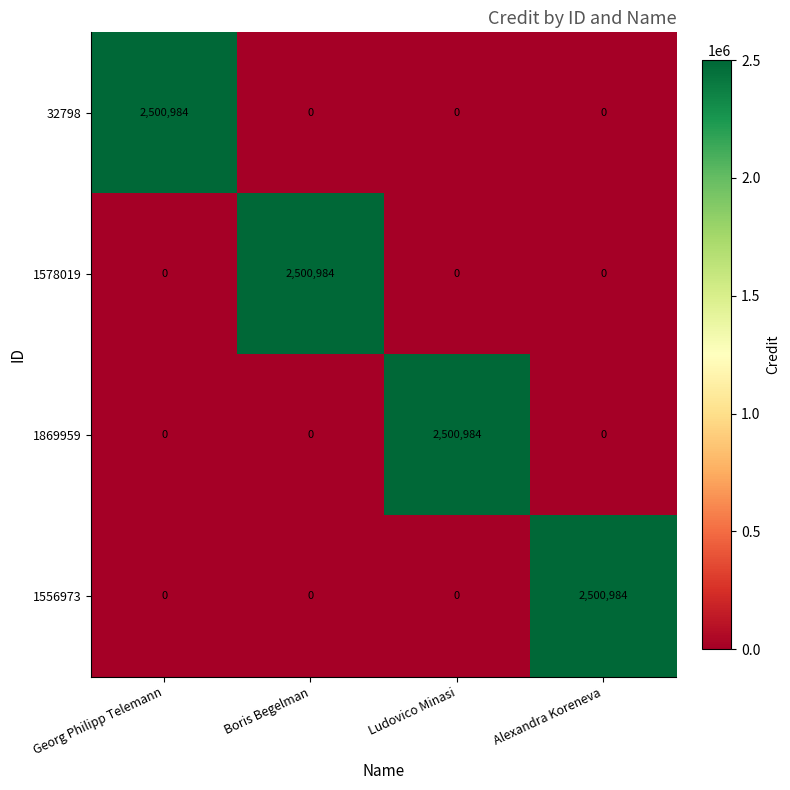

How many data points does each series have?

4